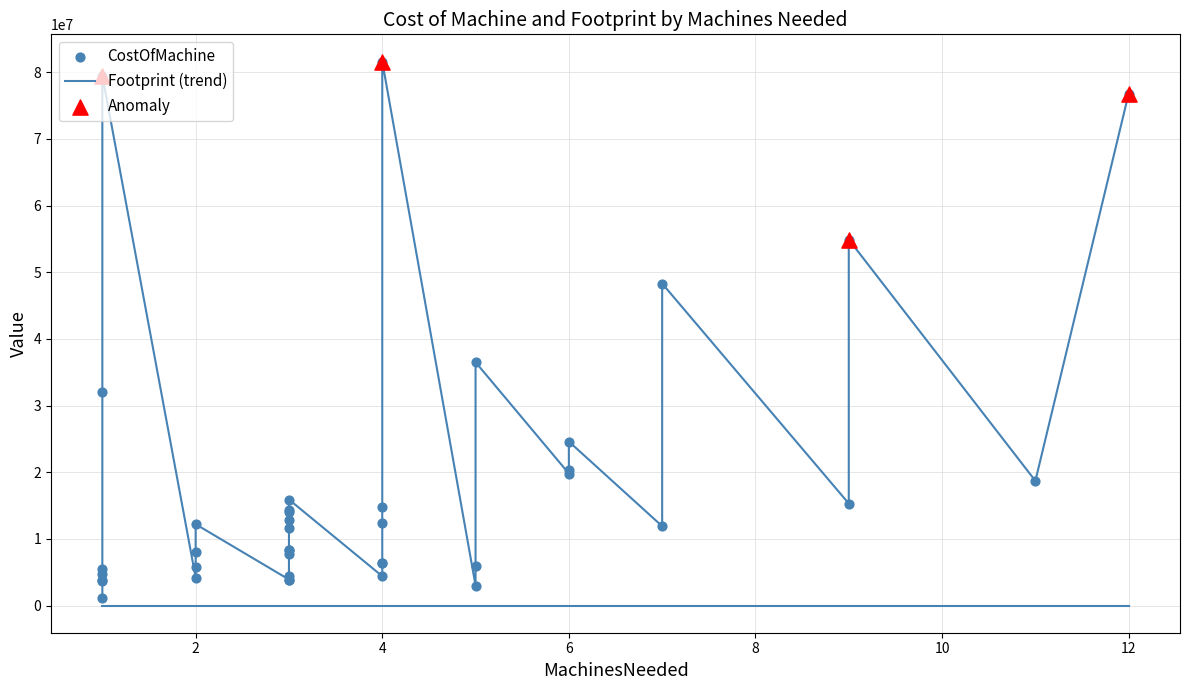

Which series contains the highest Y value?

CostOfMachine